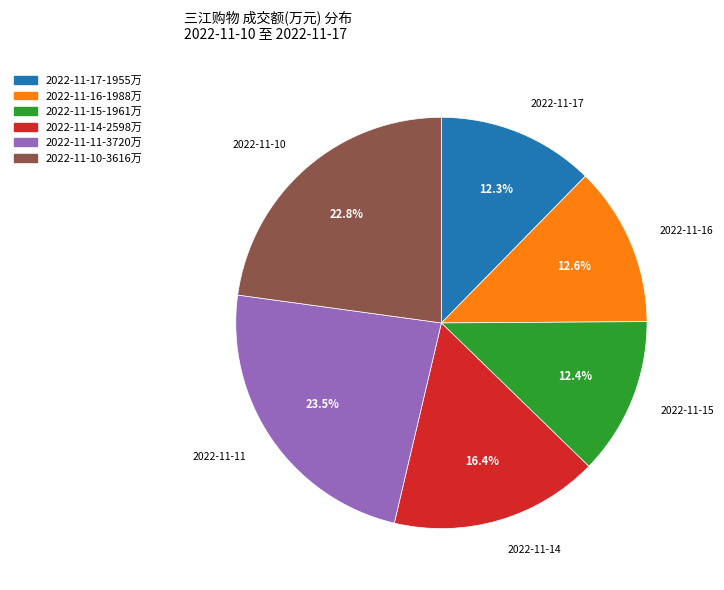

What is the largest slice in the pie chart?

2022-11-11